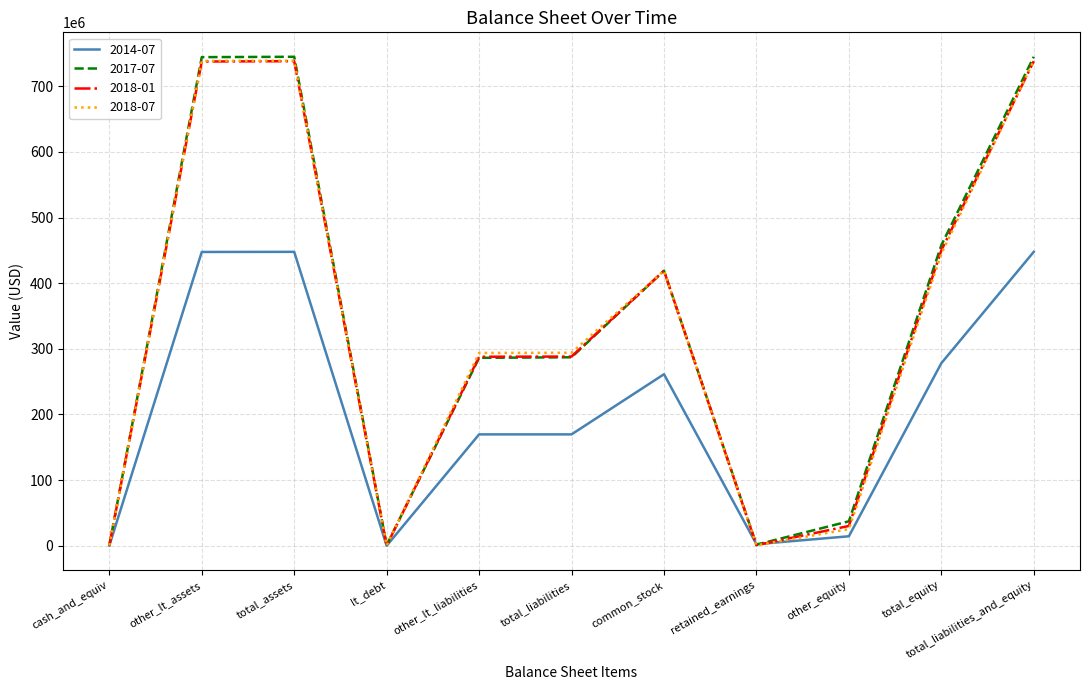

Is the value of 2018-07 at common_stock greater than the value of 2018-01 at total_assets?

No